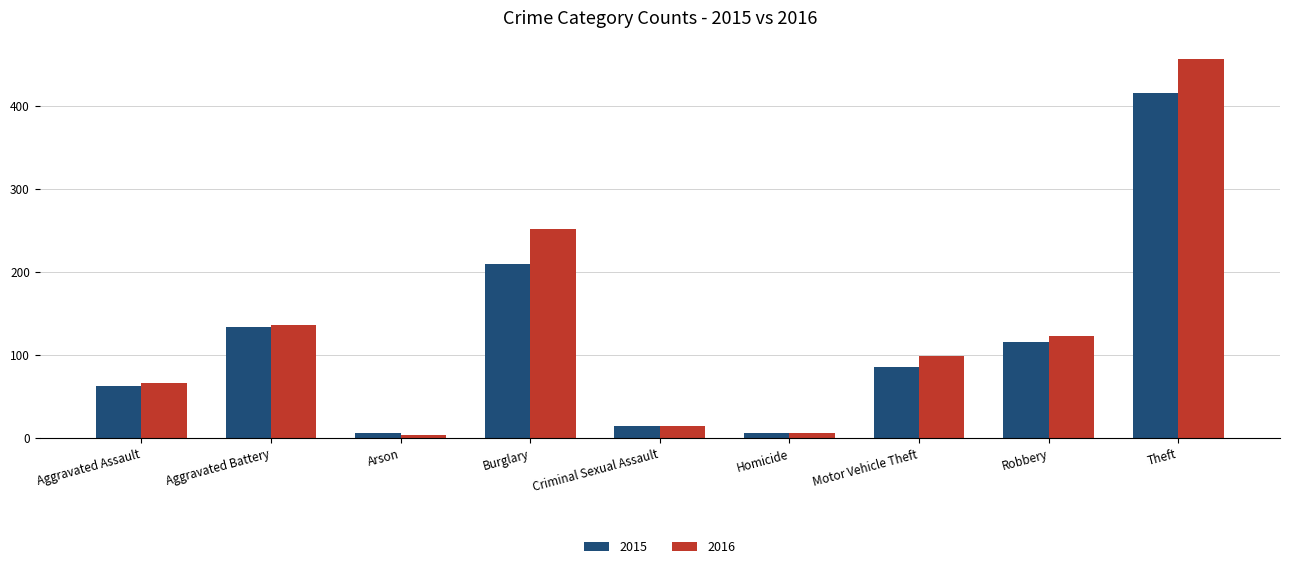

True or false: 2016 has a value of 123 at Robbery.

True